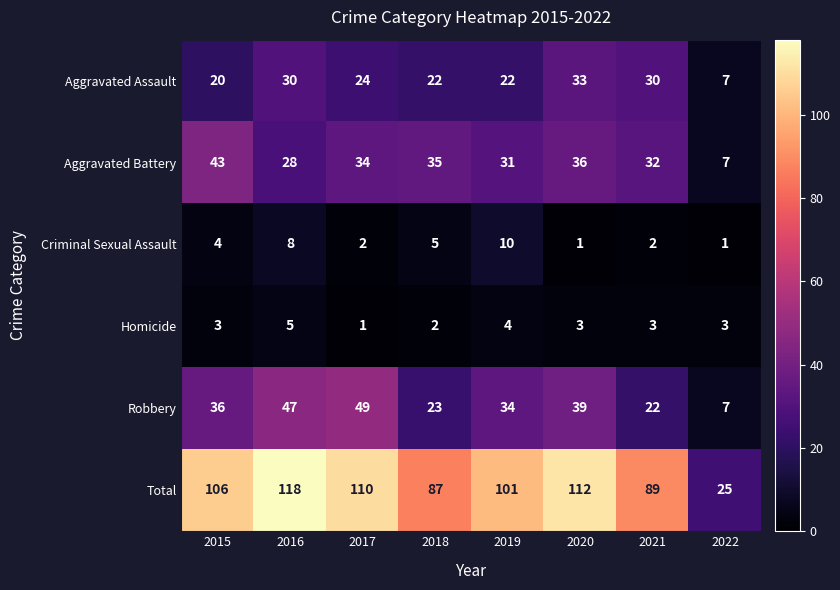

What is the smallest value displayed?

1